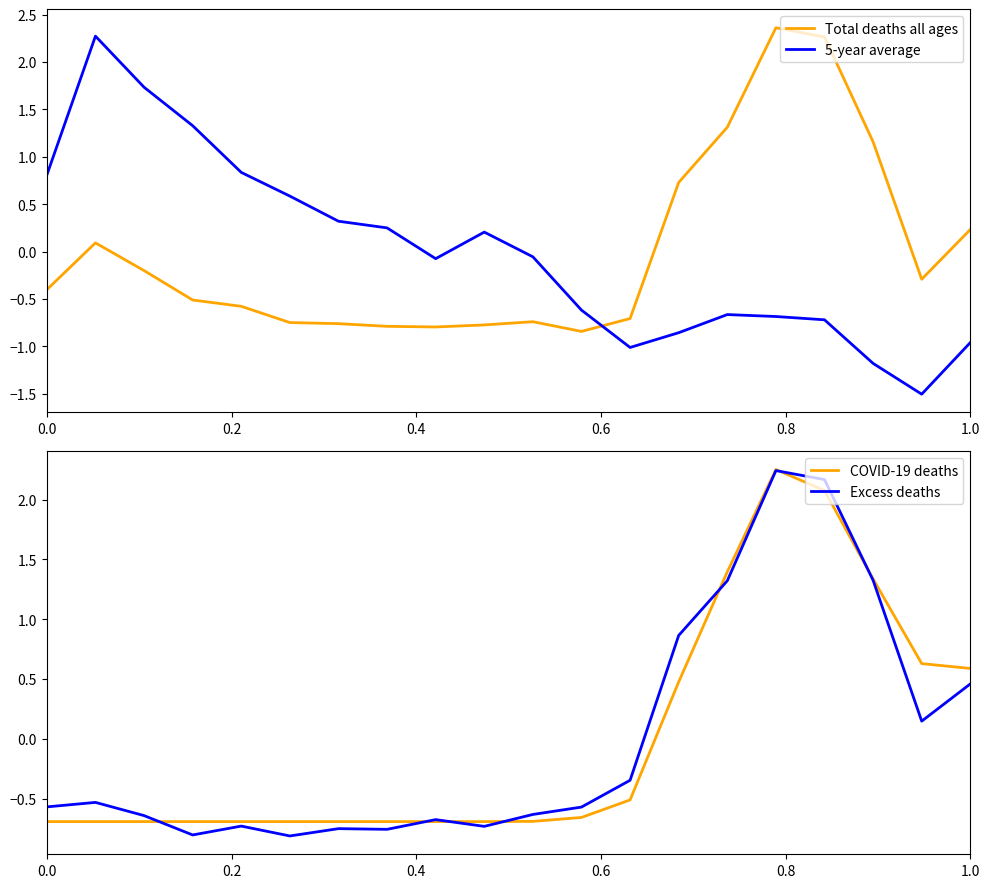

How many times do Total deaths all ages and 5-year average cross each other?

1